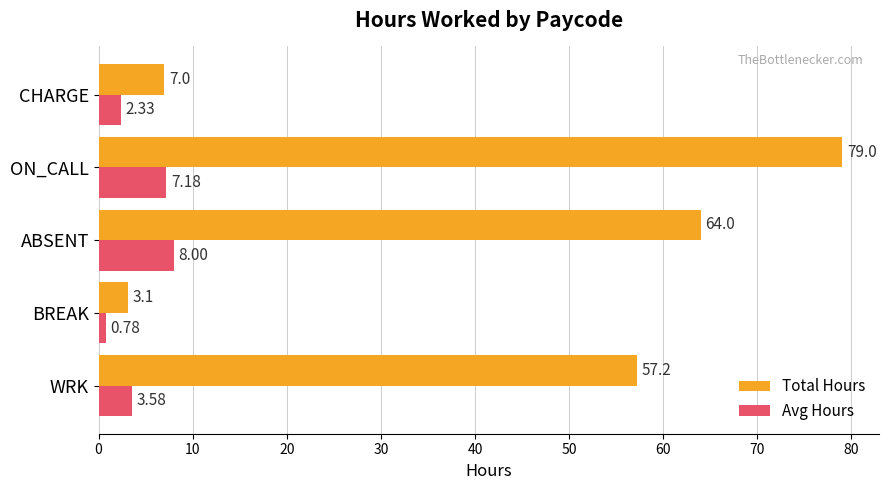

Is the value of Avg Hours at WRK greater than the value of Total Hours at ON_CALL?

No